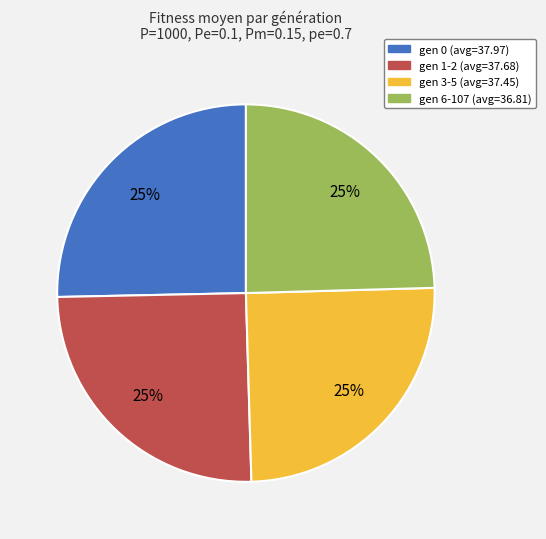

To the nearest percent, what is the average slice percentage?

25%